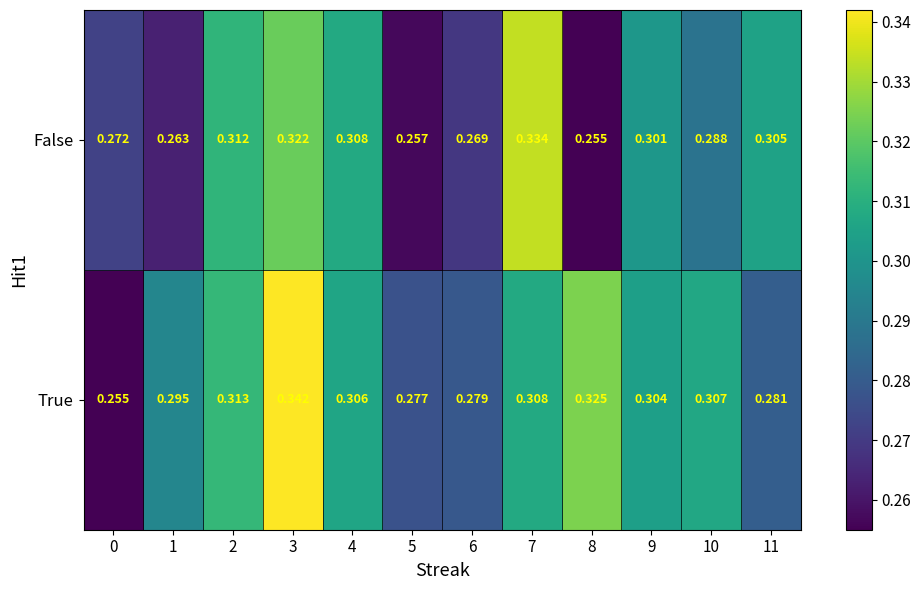

Which series has the widest spread of values?

True